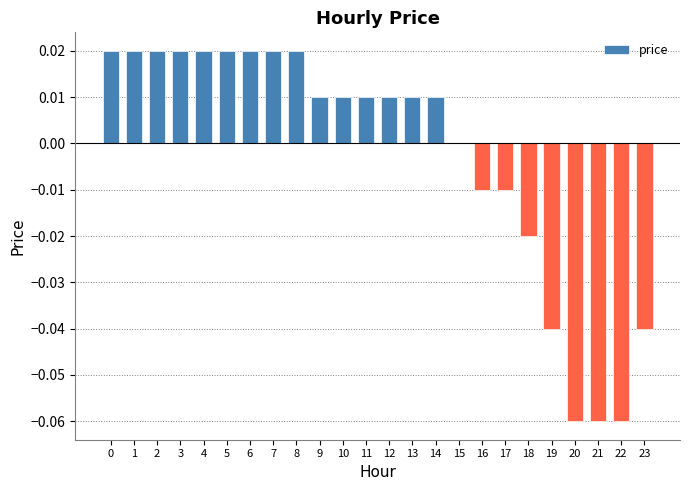

The chart shows a value of -0.0 at 23. True or false?

True